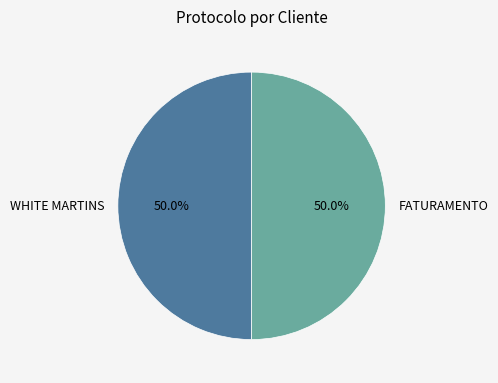

True or false: WHITE MARTINS accounts for 40% of the total.

False